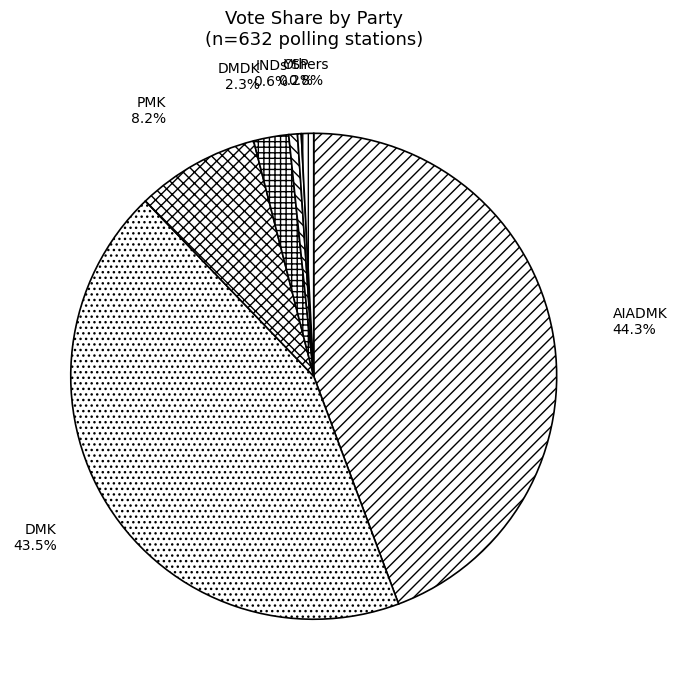

What is the largest slice in the pie chart?

AIADMK